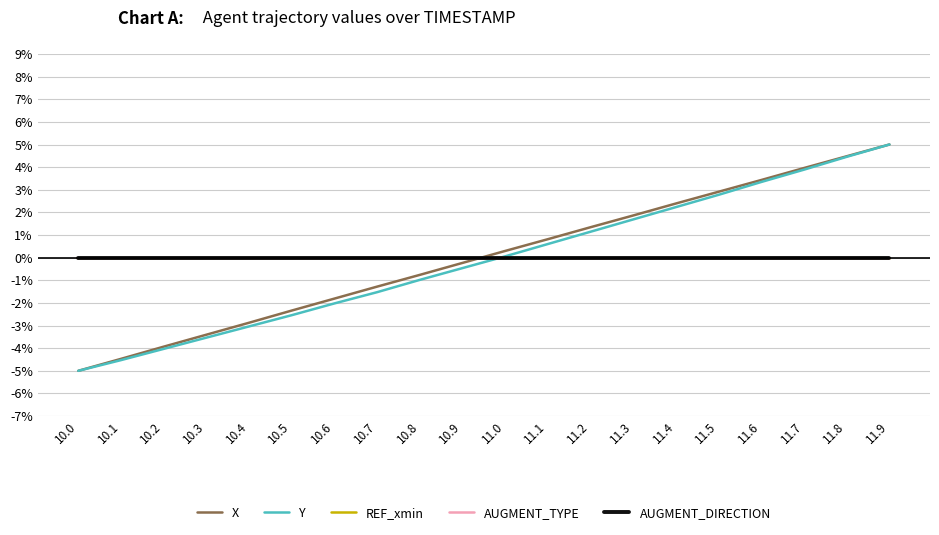

Where do REF_xmin and X first cross each other?

10.9 and 11.0